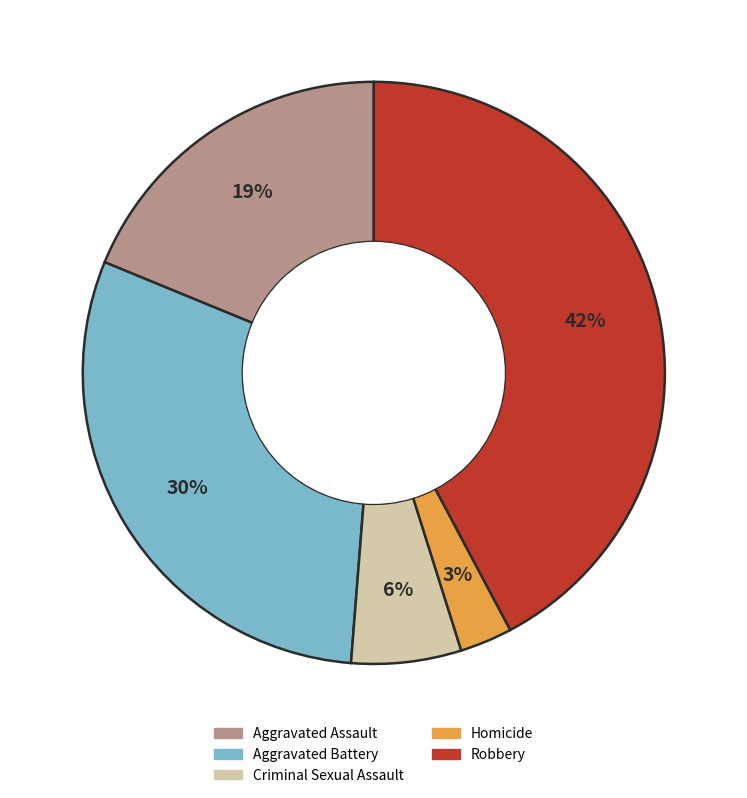

Combined, do Aggravated Battery and Aggravated Assault account for over 50%?

No